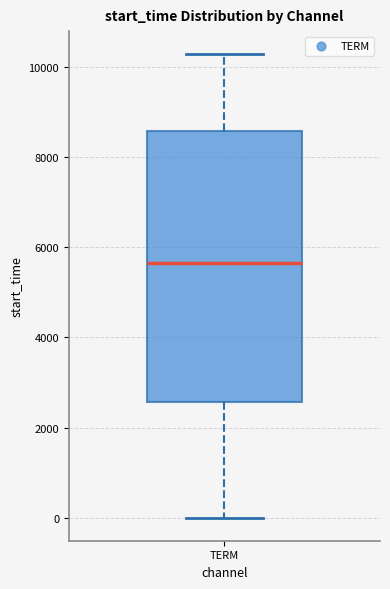

Transcribe this box plot: give where the median line is, the range the box spans, and where the two whiskers end, as read against the y-axis. The values are not printed on the chart, so give them approximately, as read against the axis.

median 5600, box 2600 to 8600, whiskers 0 to 10200